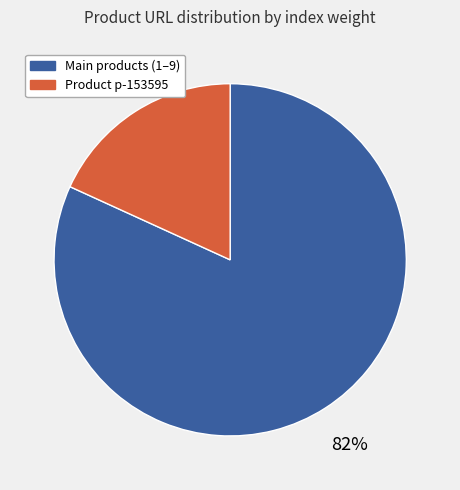

To the nearest percent, what is the average slice percentage?

50%